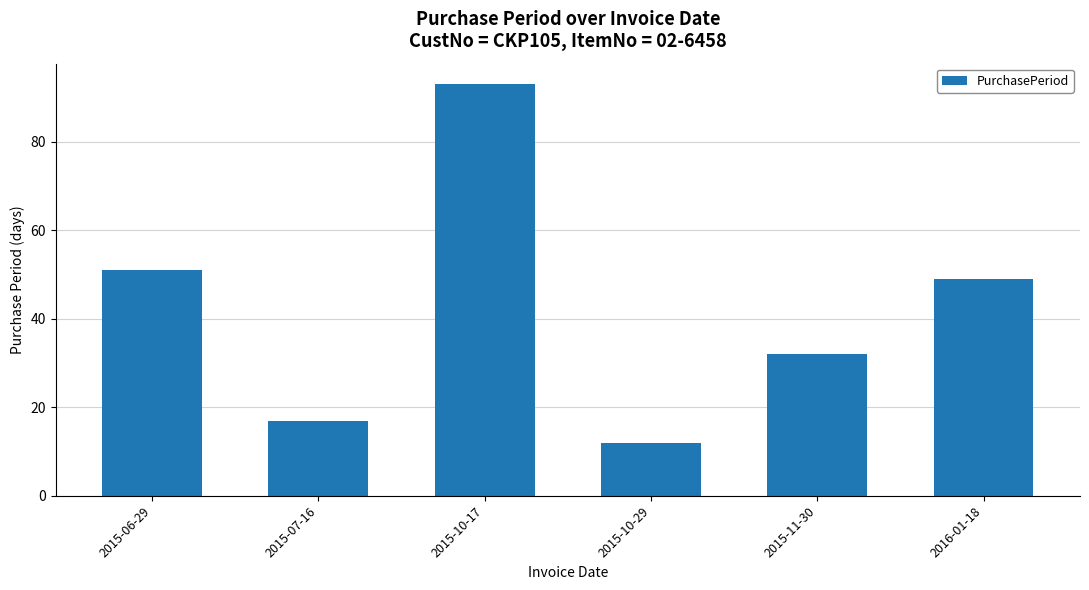

What is the difference between the maximum and second lowest values?

76